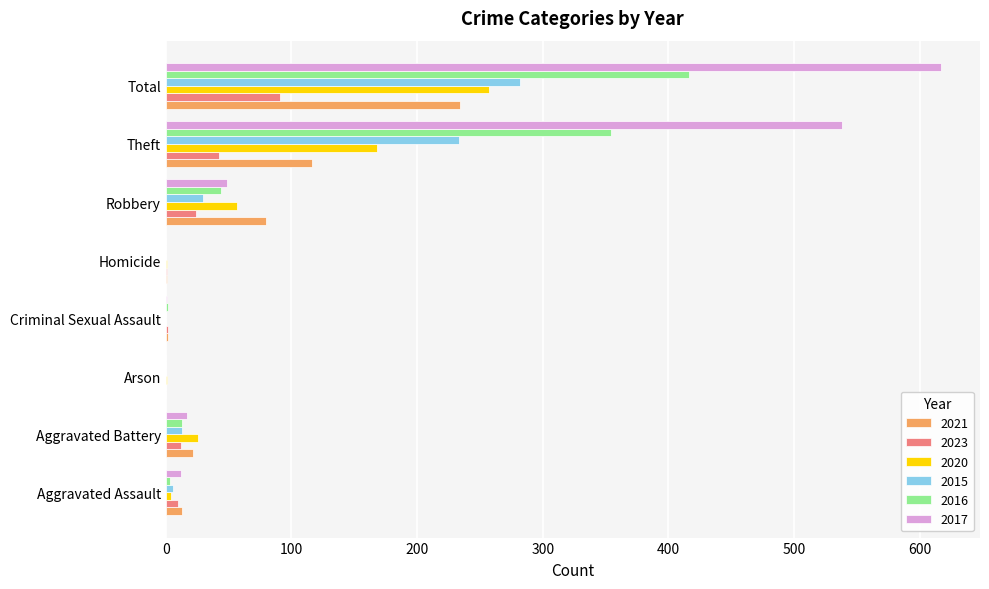

Which category has the highest value in the 2021 series?

Total